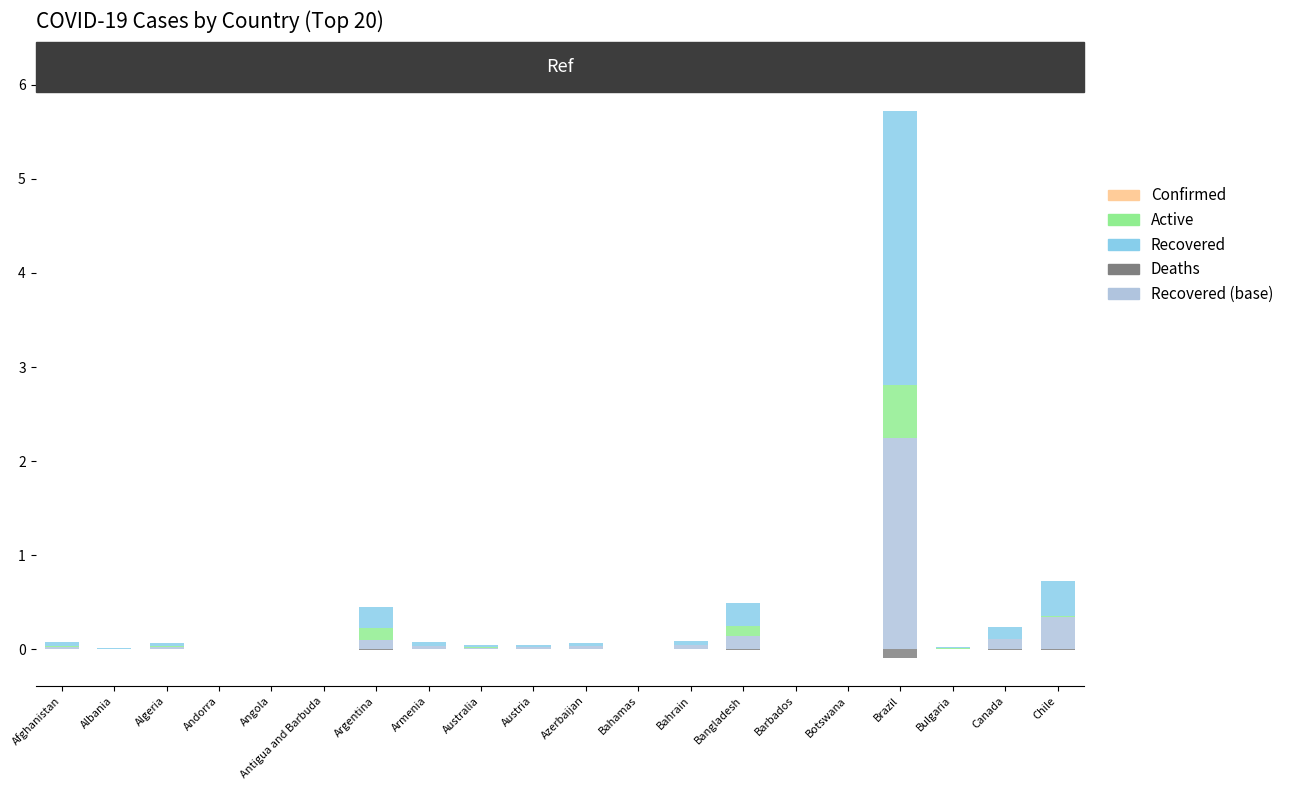

What is the average value of the Deaths series?

-6534